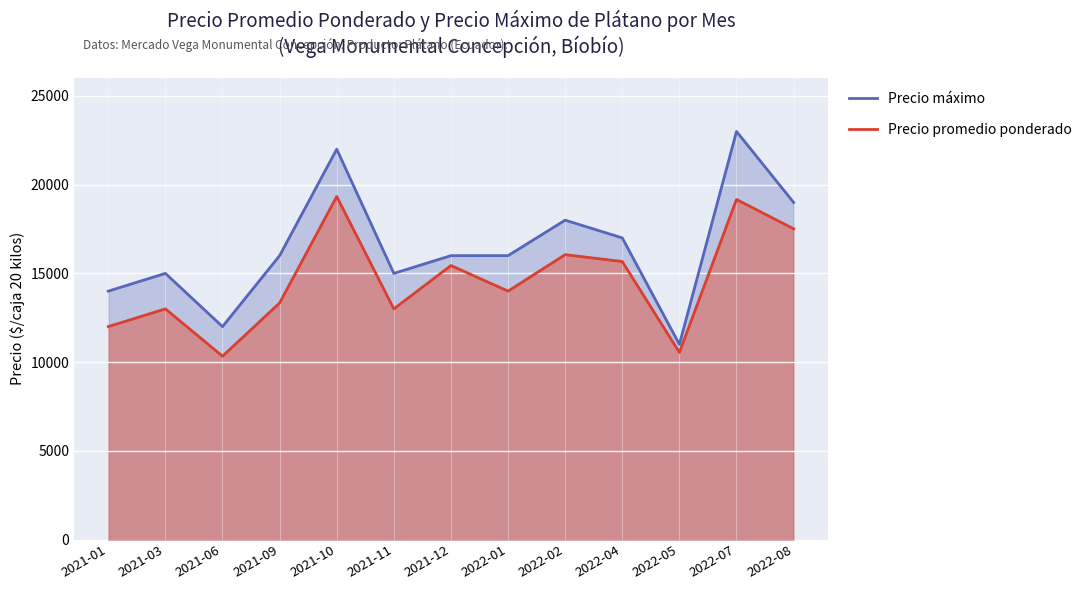

The Precio promedio ponderado series shows 19333 at 2021-10. True or false?

True